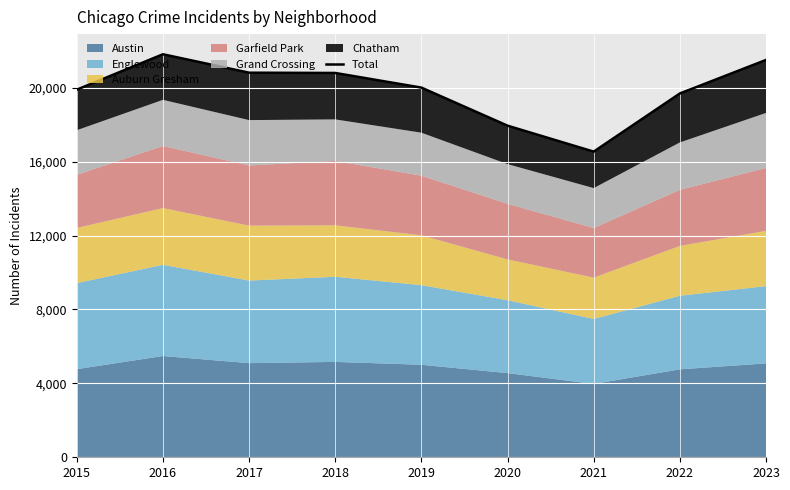

Reading left to right, transcribe all the data shown in this chart.

19900	21817	20819	20805	20012	17951	16546	19694	21509